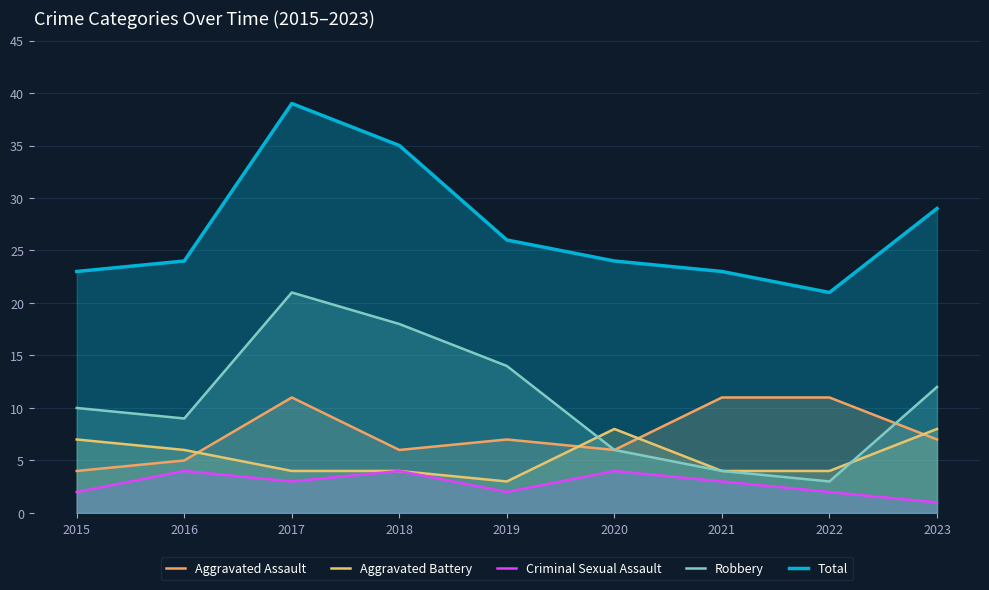

True or false: Aggravated Assault and Total cross at least once.

False